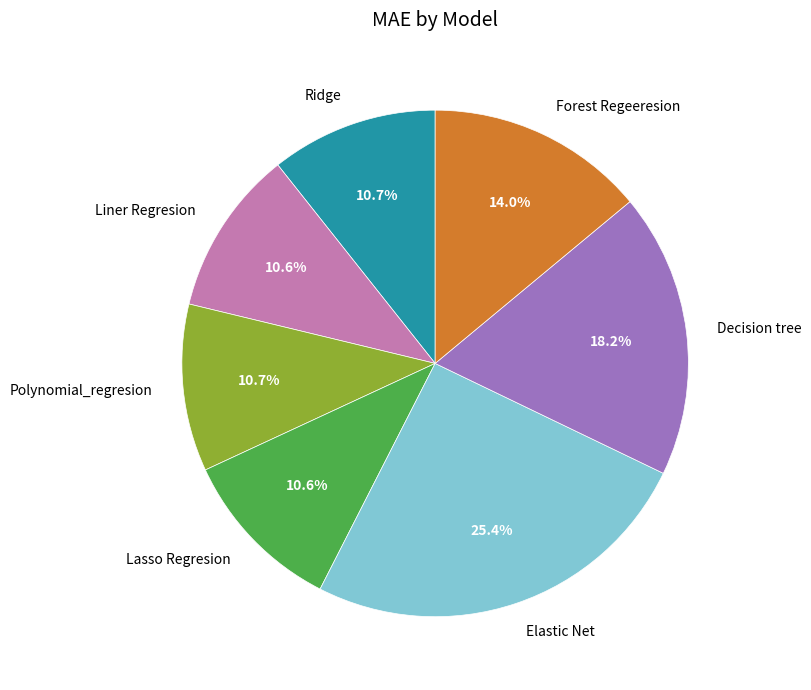

Which slice is the largest?

Elastic Net